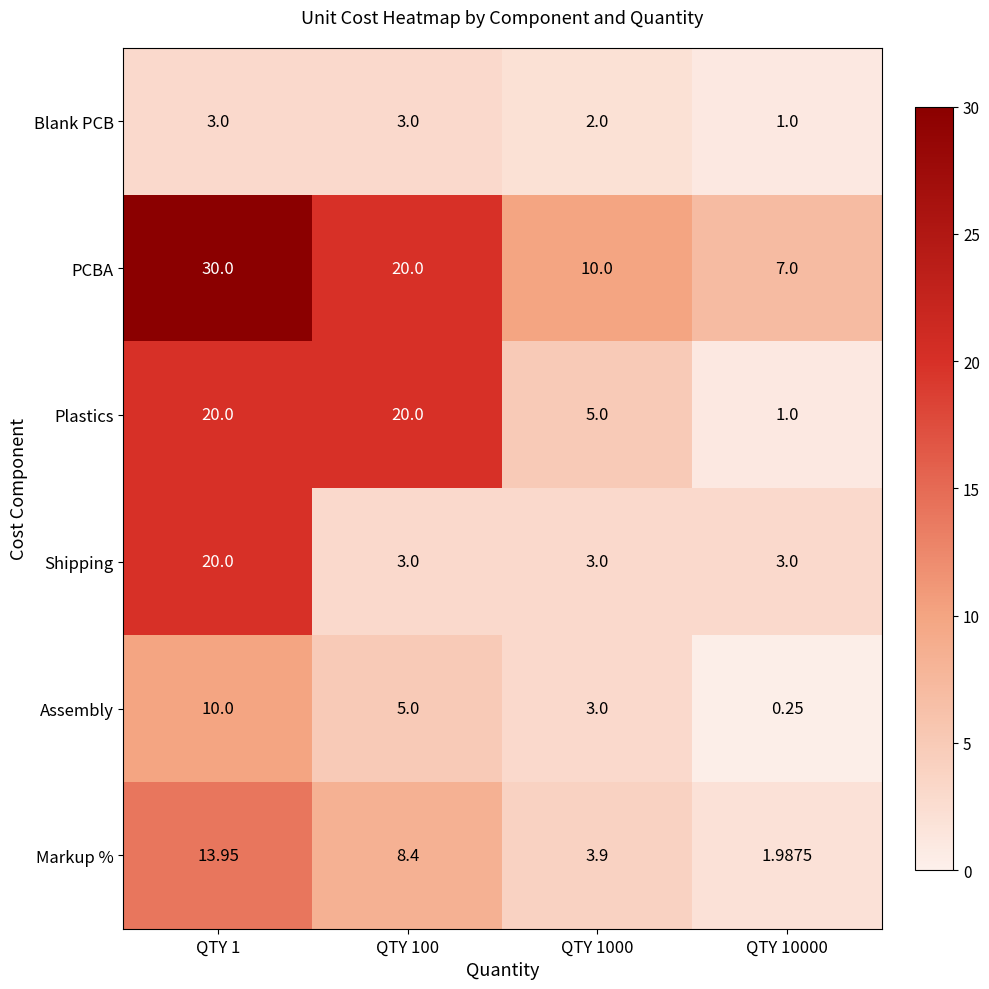

Which series has the largest total across all categories?

PCBA